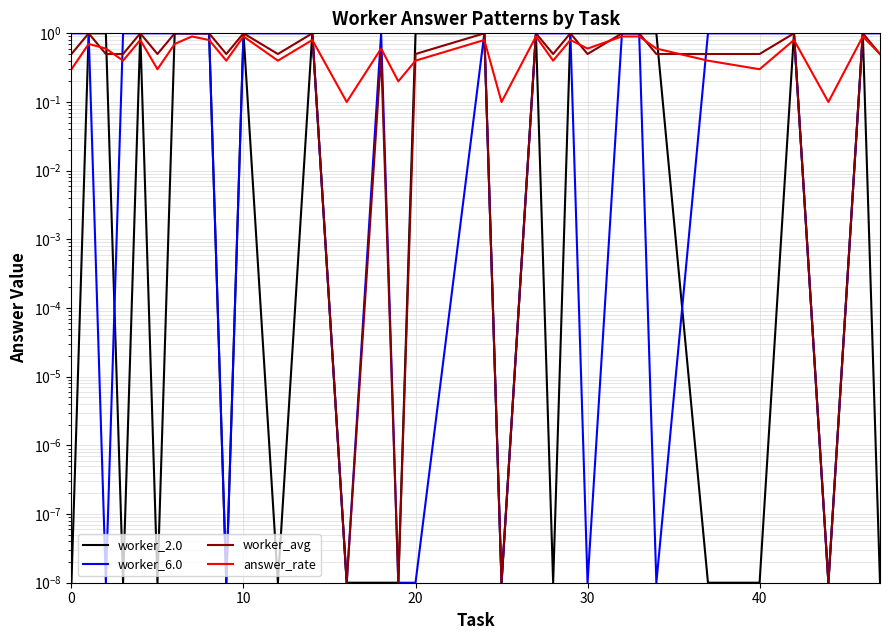

How many lines are shown in the chart?

4